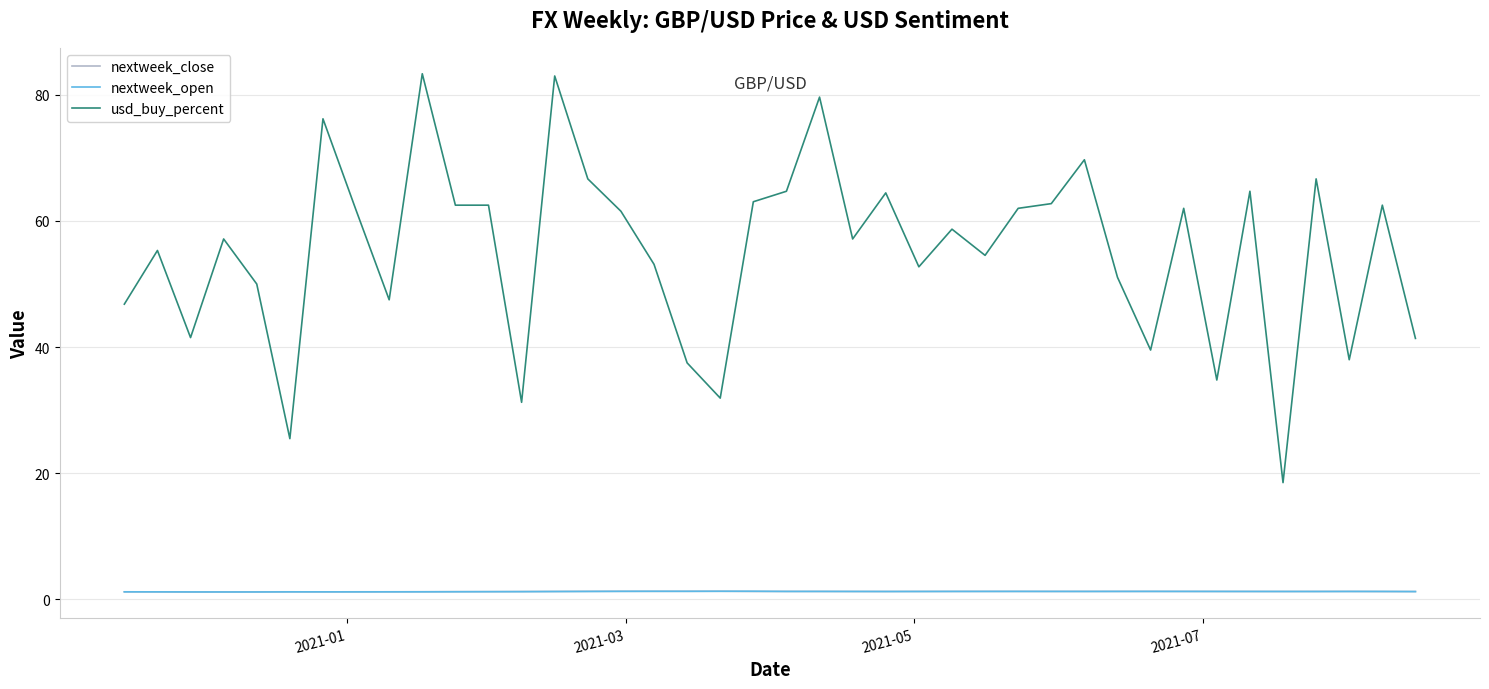

Which series has the largest total across all categories?

usd_buy_percent